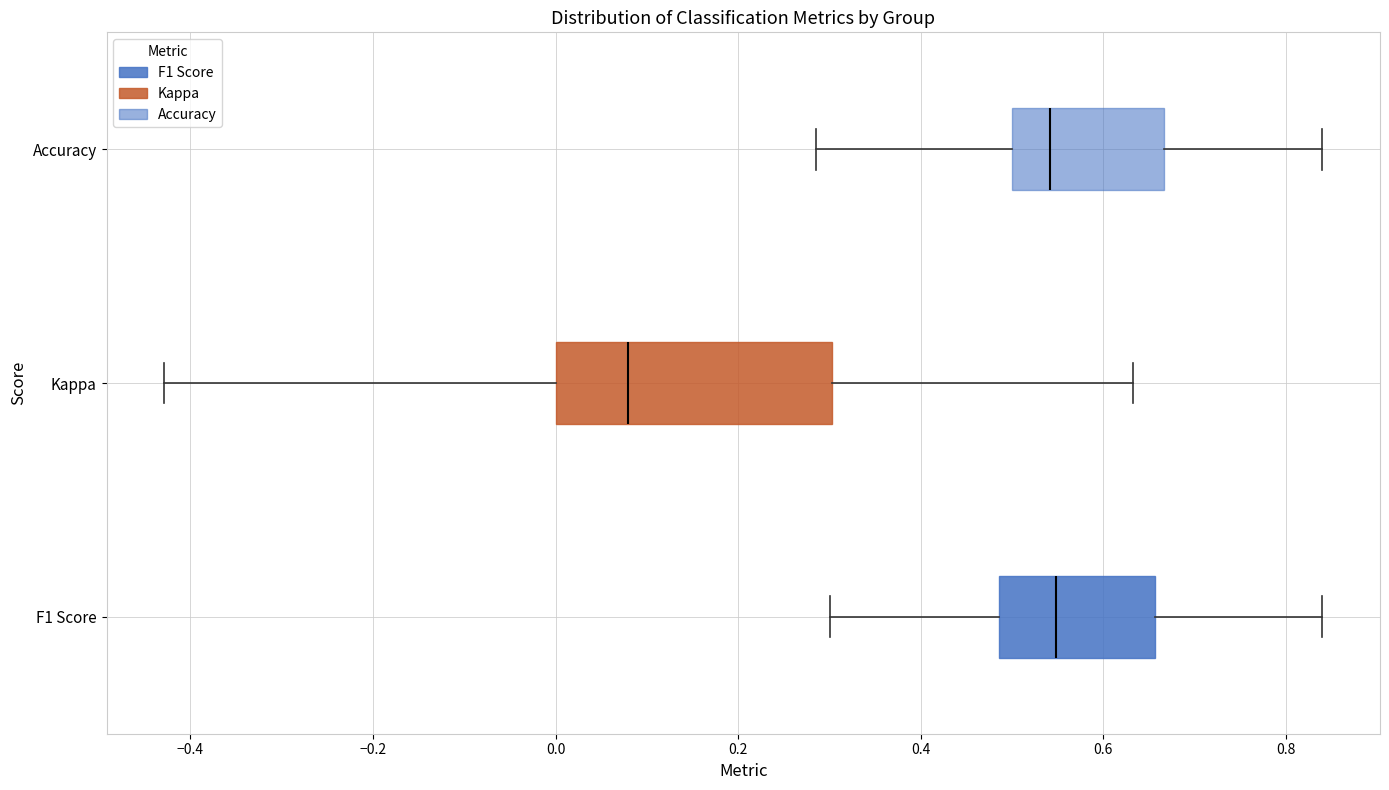

Reading bottom to top, transcribe this box plot: for each box, give where its median line is, the range the box spans, and where its two whiskers end, as read against the x-axis. The values are not printed on the chart, so give them approximately, as read against the axis.

F1 Score: median 0.54, box 0.48 to 0.66, whiskers 0.30 to 0.84
Kappa: median 0.08, box 0.00 to 0.30, whiskers -0.42 to 0.64
Accuracy: median 0.54, box 0.50 to 0.66, whiskers 0.28 to 0.84